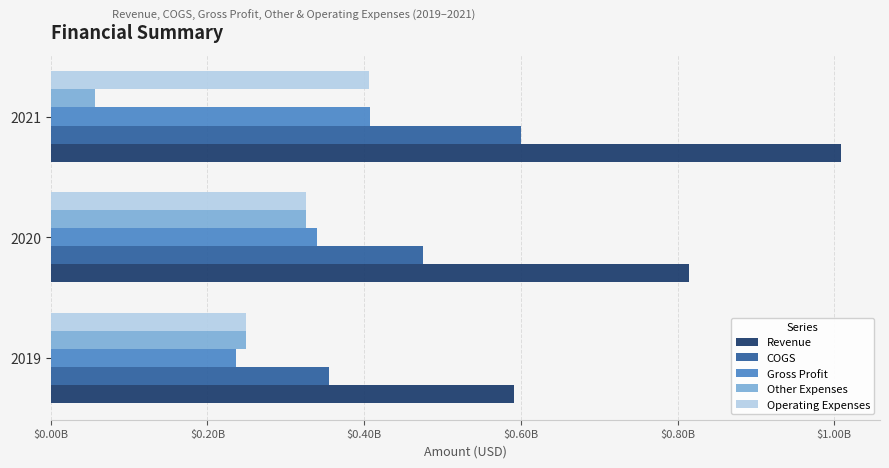

What is the smallest value displayed?

56581000